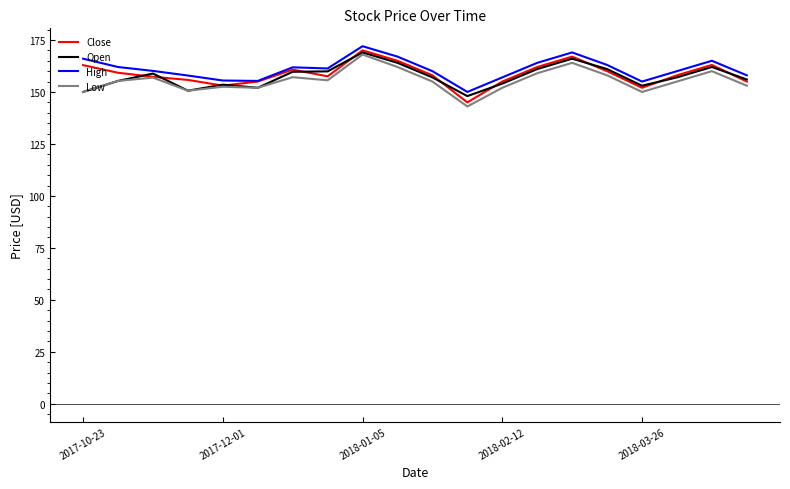

What is the maximum value shown in the chart?

172.0